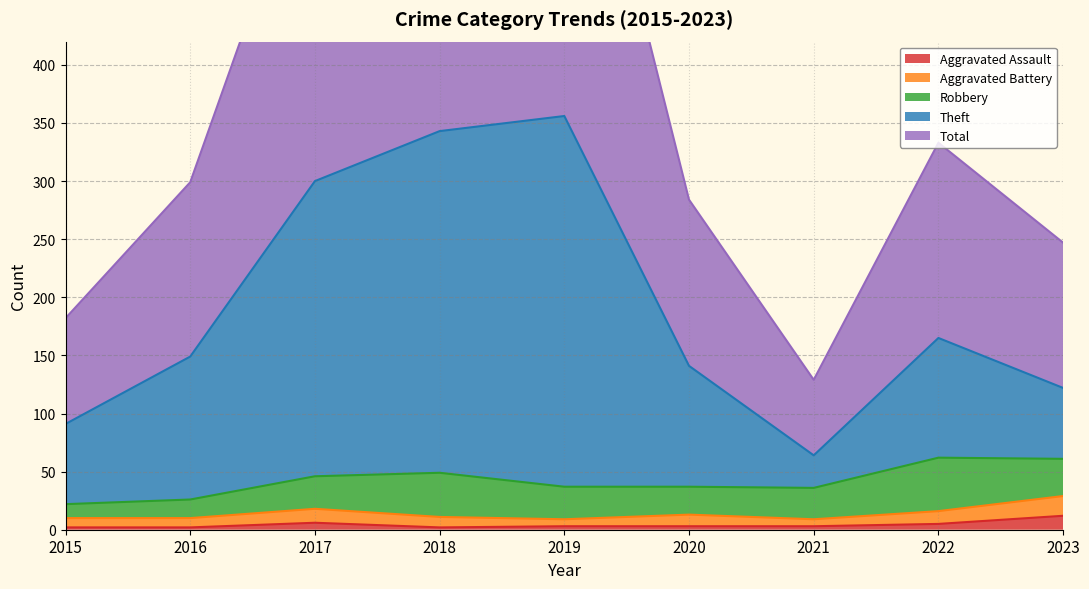

What is the sum of the Total values at 2019 and 2021?

841